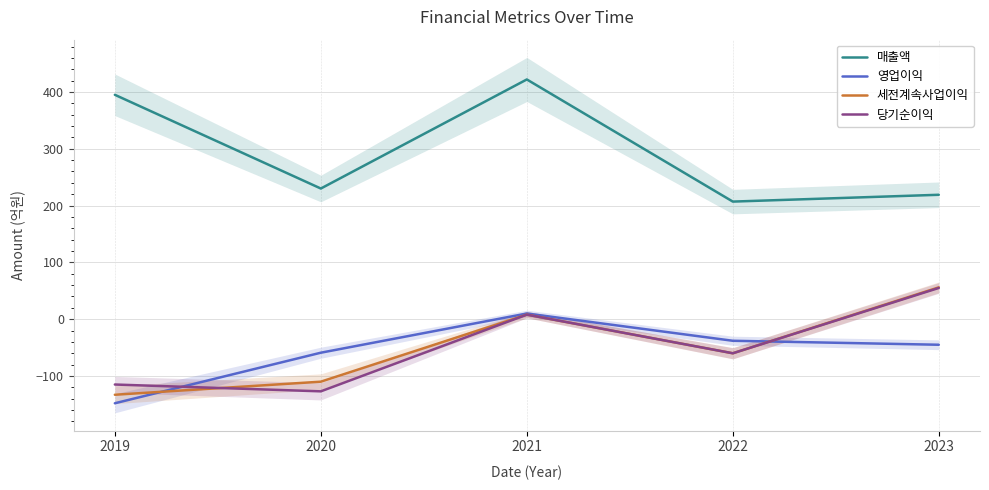

The 매출액 series shows 664 at 2019. True or false?

False